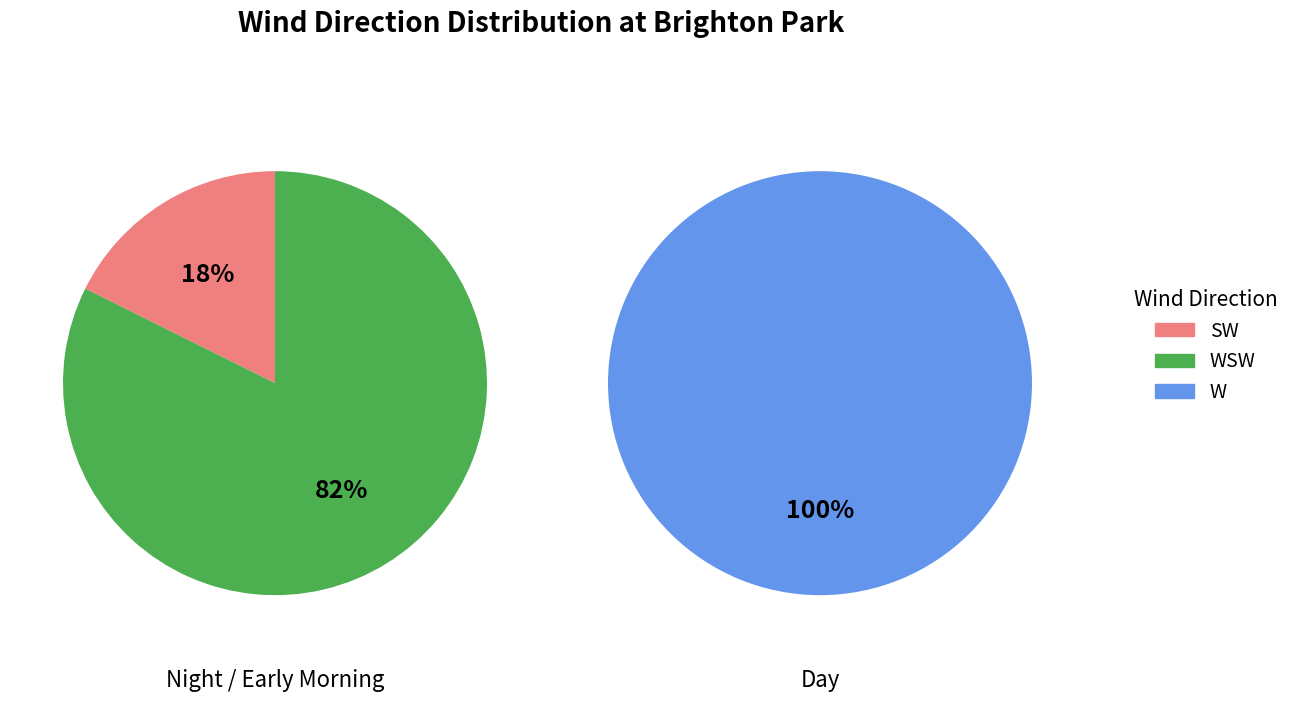

How many segments does this pie chart have?

3